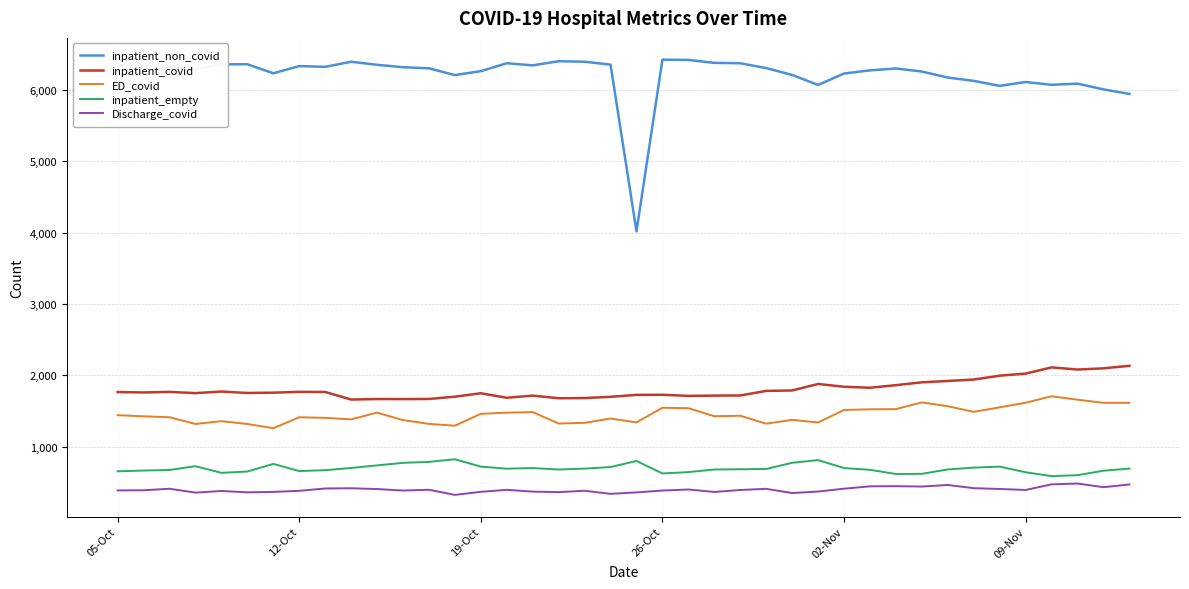

True or false: Discharge_covid and inpatient_non_covid intersect in this chart.

False